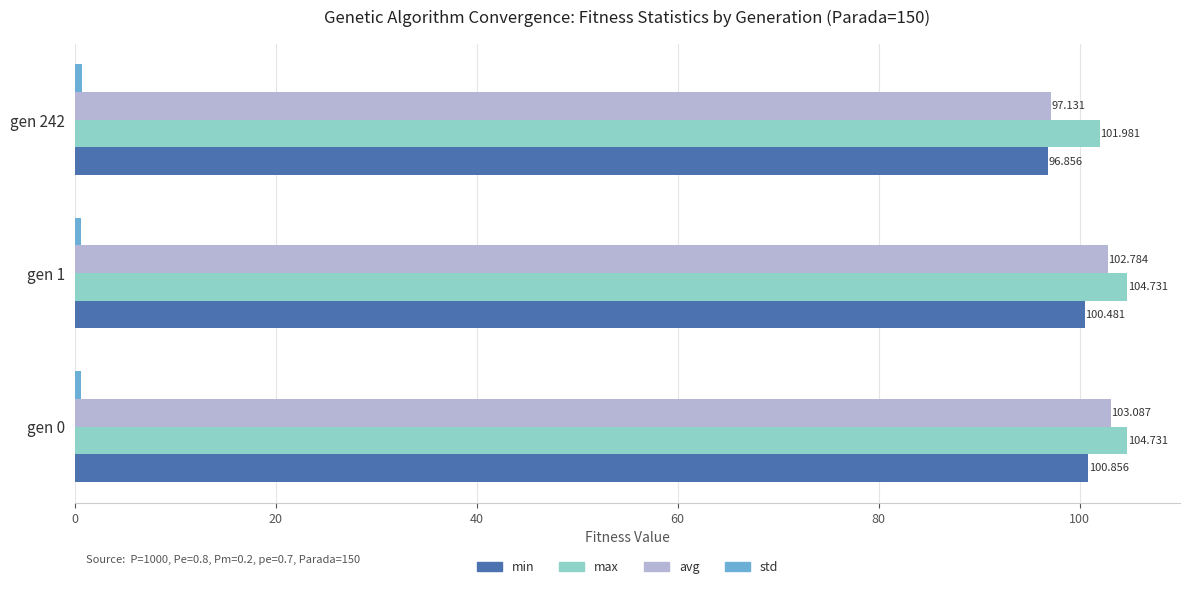

Which series changed the most between gen 1 and gen 242?

avg